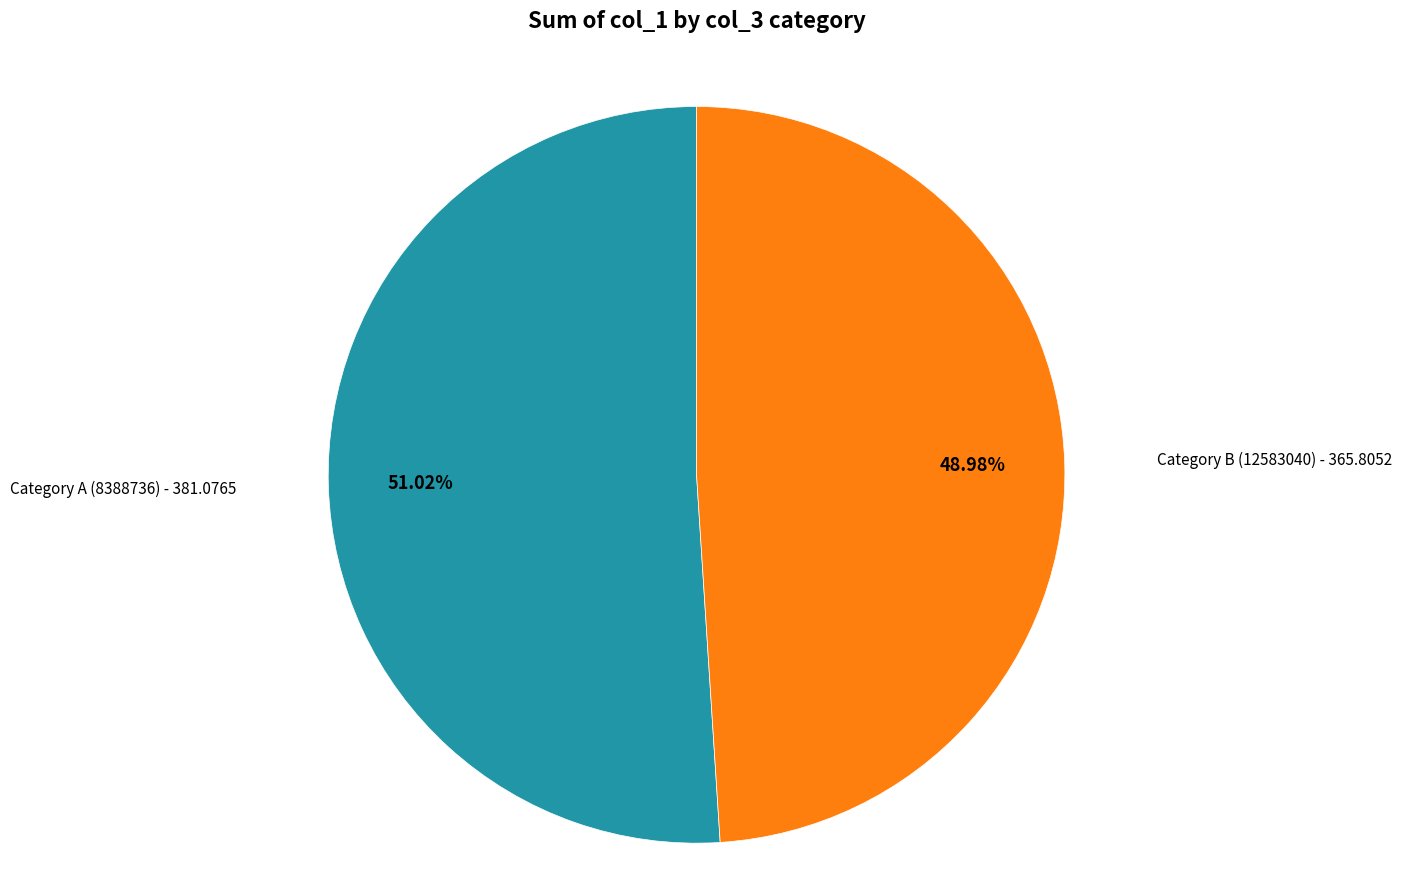

To the nearest percent, what is the average slice percentage?

50%